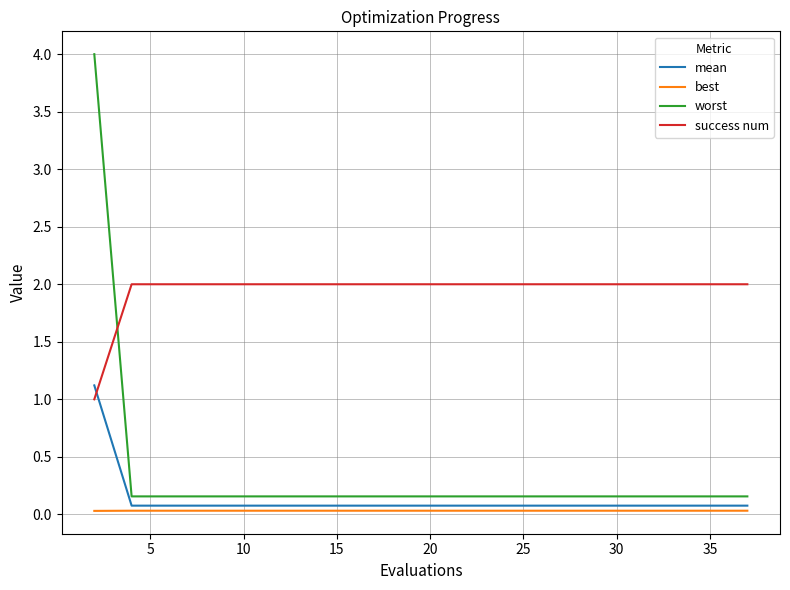

How many lines are shown in the chart?

4